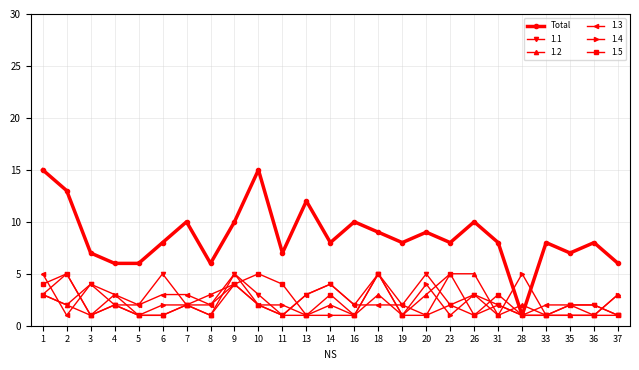

What is the smallest value displayed?

1